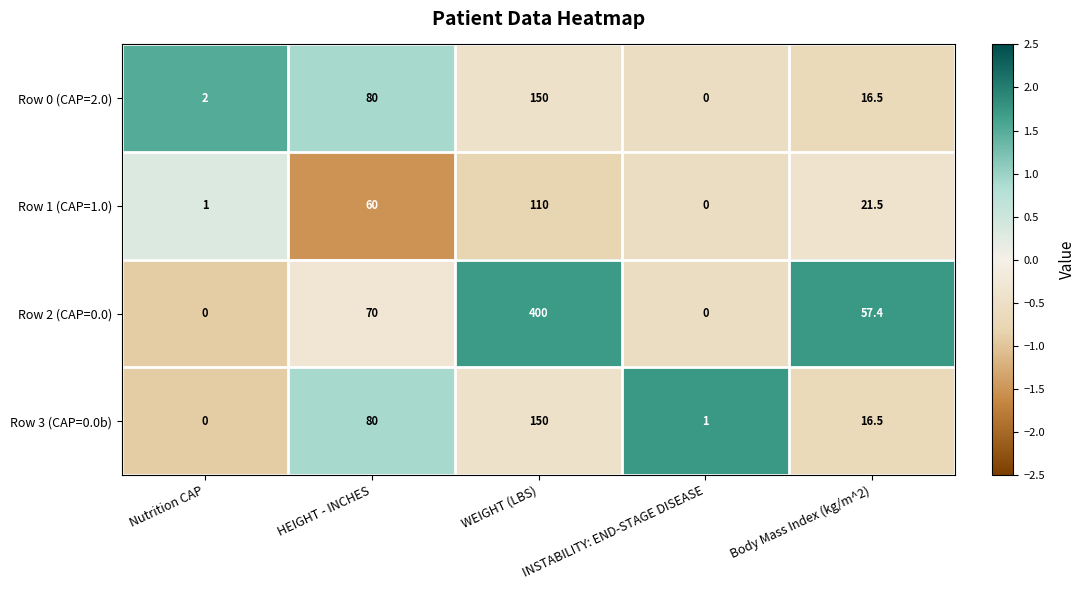

At which label is Row 3 (CAP=0.0b) closest to 75?

HEIGHT - INCHES